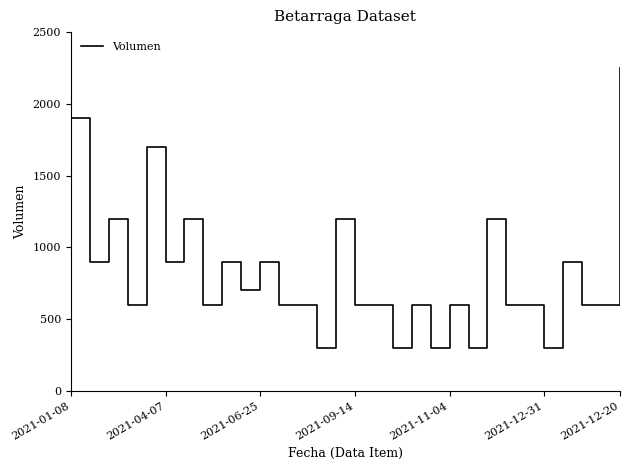

Which has a higher value, 2021-09-14 or 23?

2021-09-14